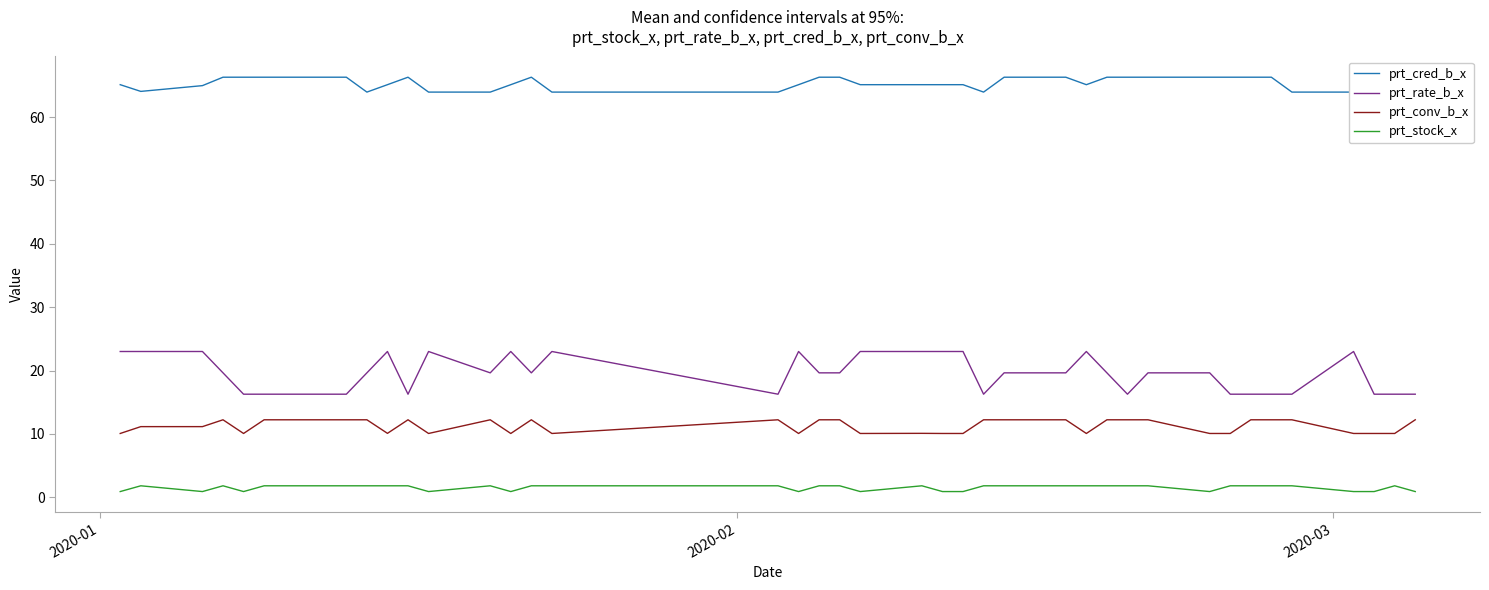

Which series has the largest range (max minus min)?

prt_rate_b_x